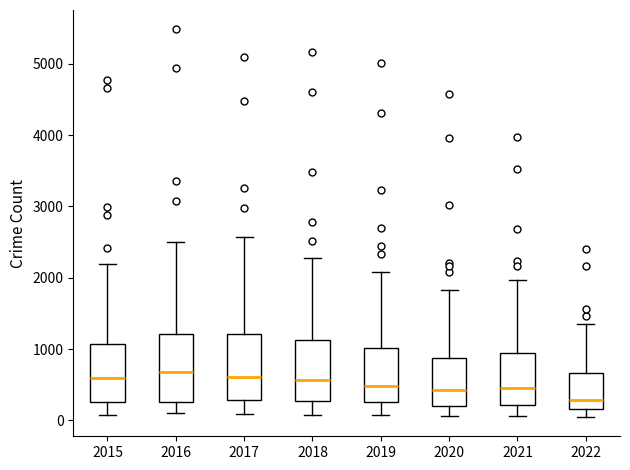

Which box has the lowest median line?

2022